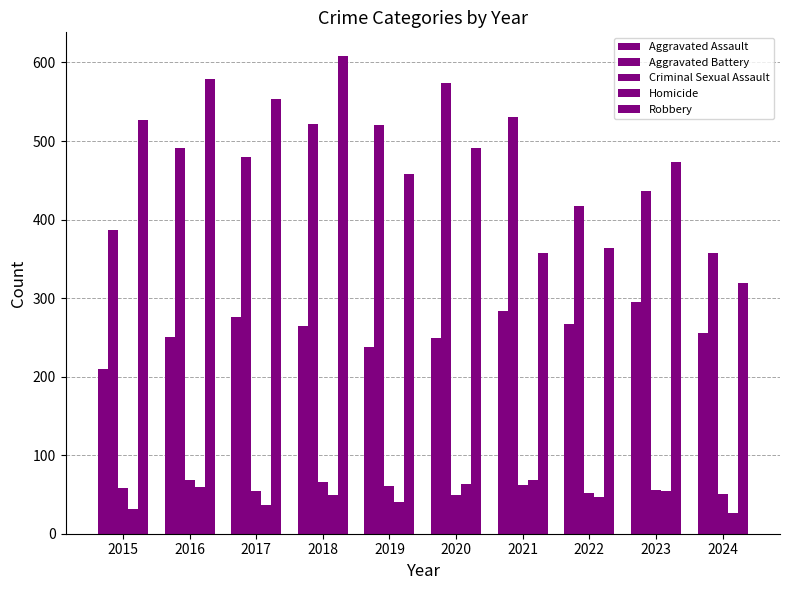

Does the chart contain any negative values?

No